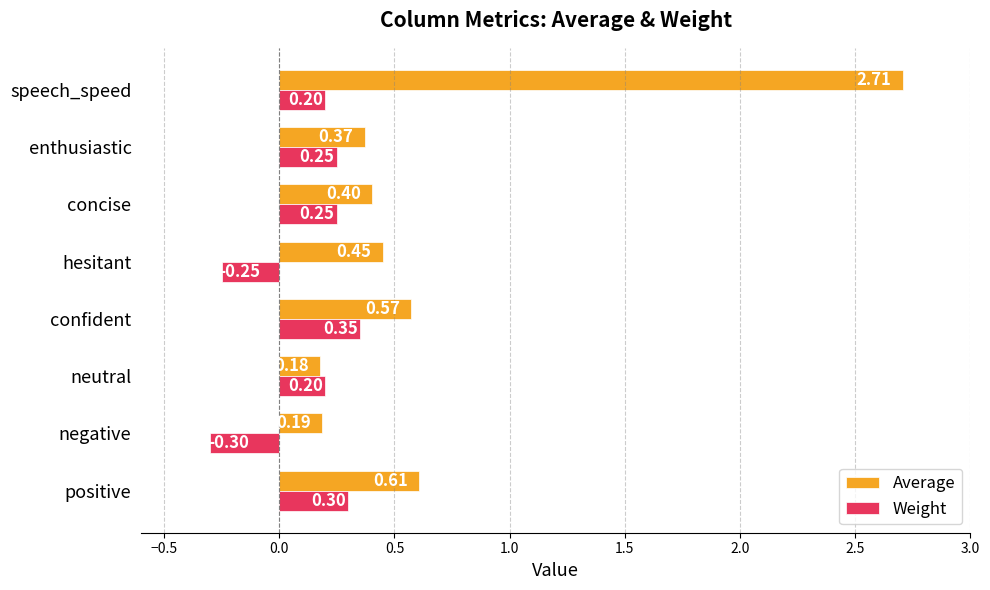

How many Weight values are between 0 and 1?

6